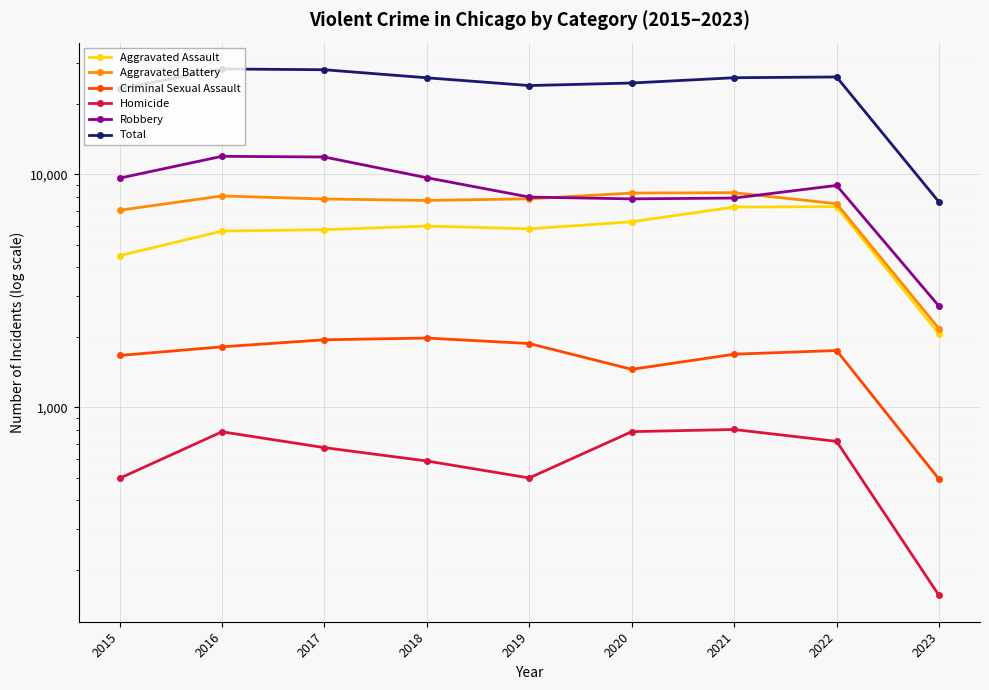

Is it true that Aggravated Battery equals 3592 at 2021?

False